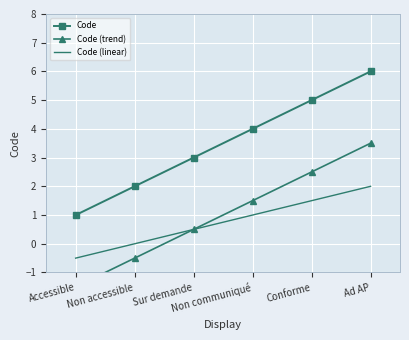

What is the label of the 5th point from the right?

Non accessible